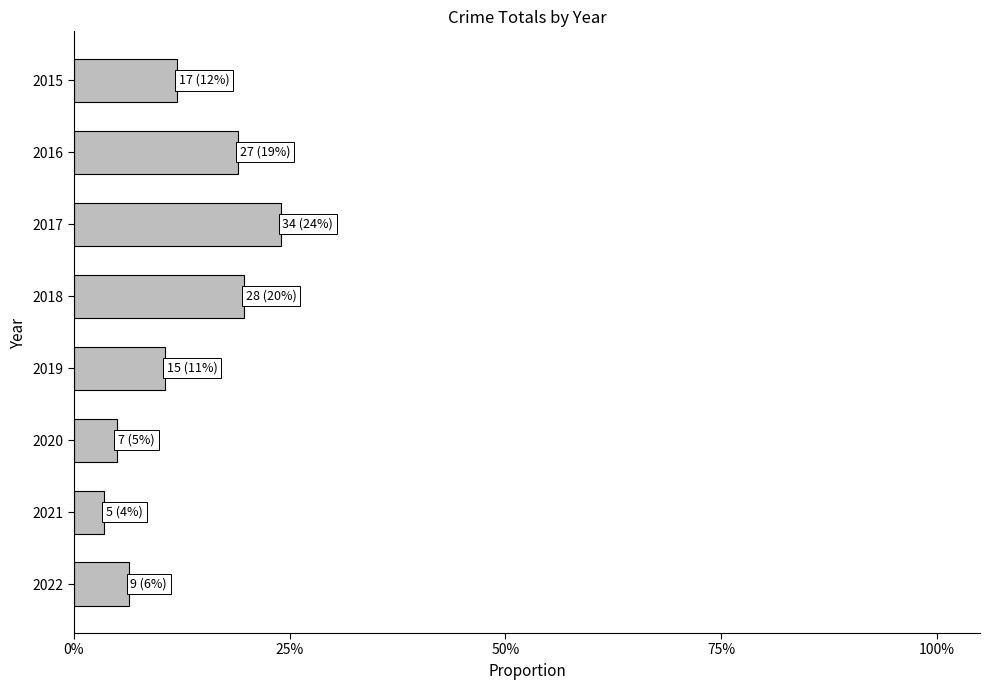

Are the bars horizontal?

Yes